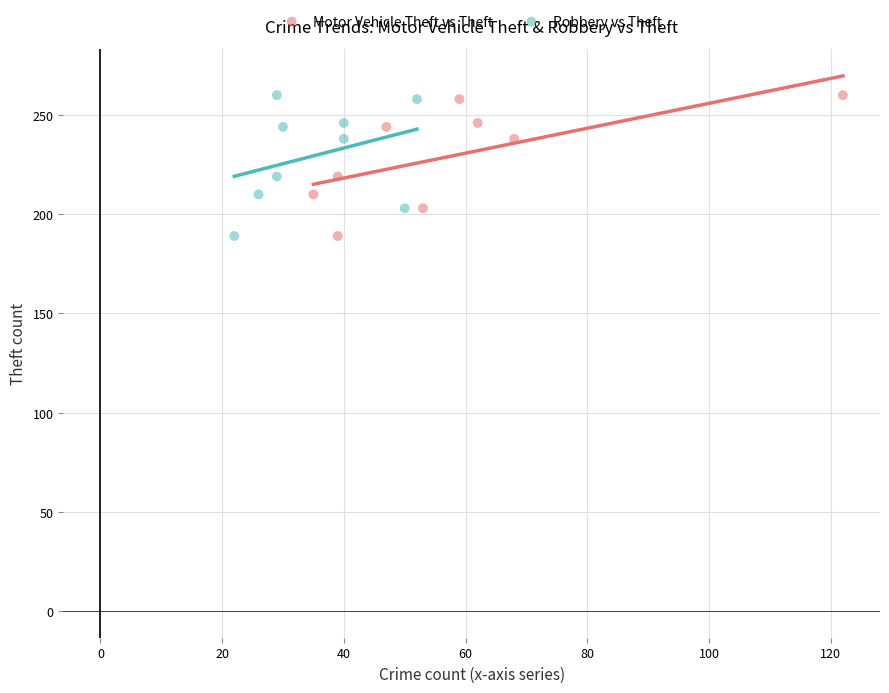

What are all the series names shown in the legend?

Motor Vehicle Theft vs Theft, Robbery vs Theft